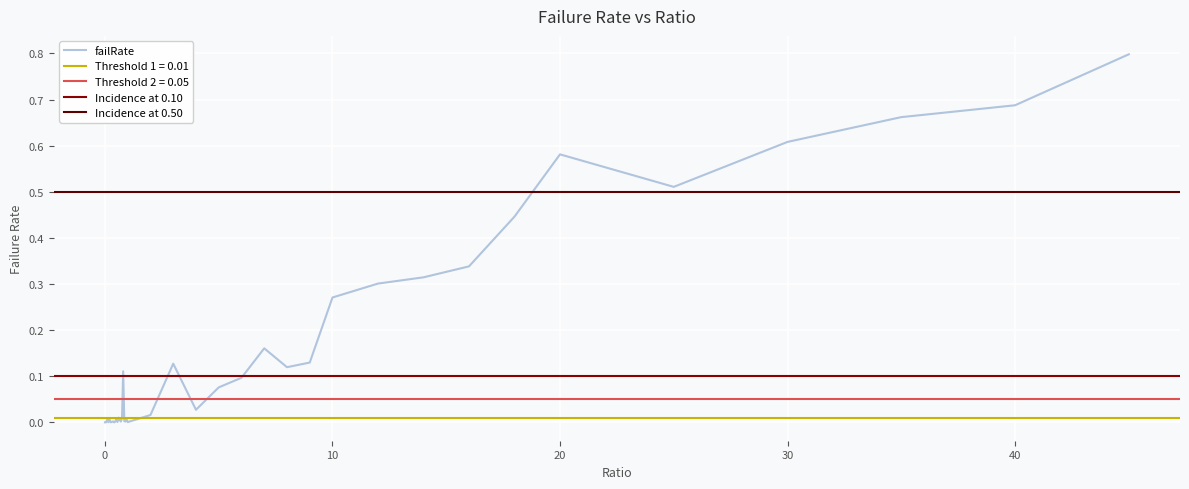

True or false: failRate has a value of 0.6 at 30.

True